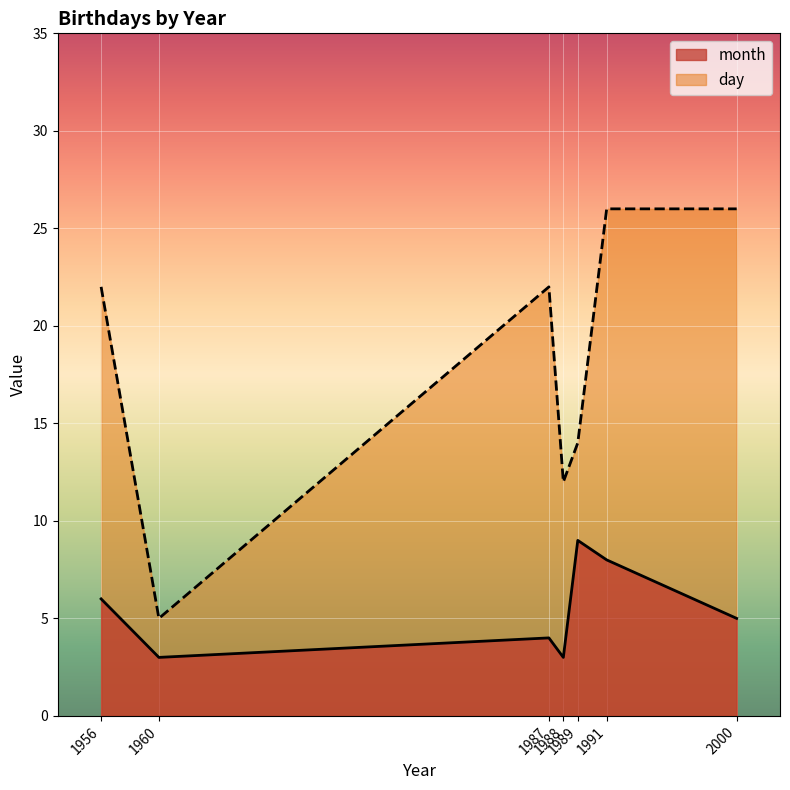

At which label is day closest to 15?

1989